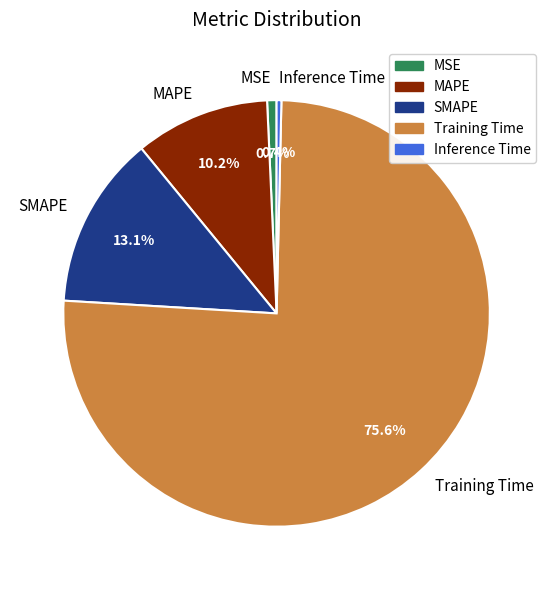

Which category accounts for the majority?

Training Time